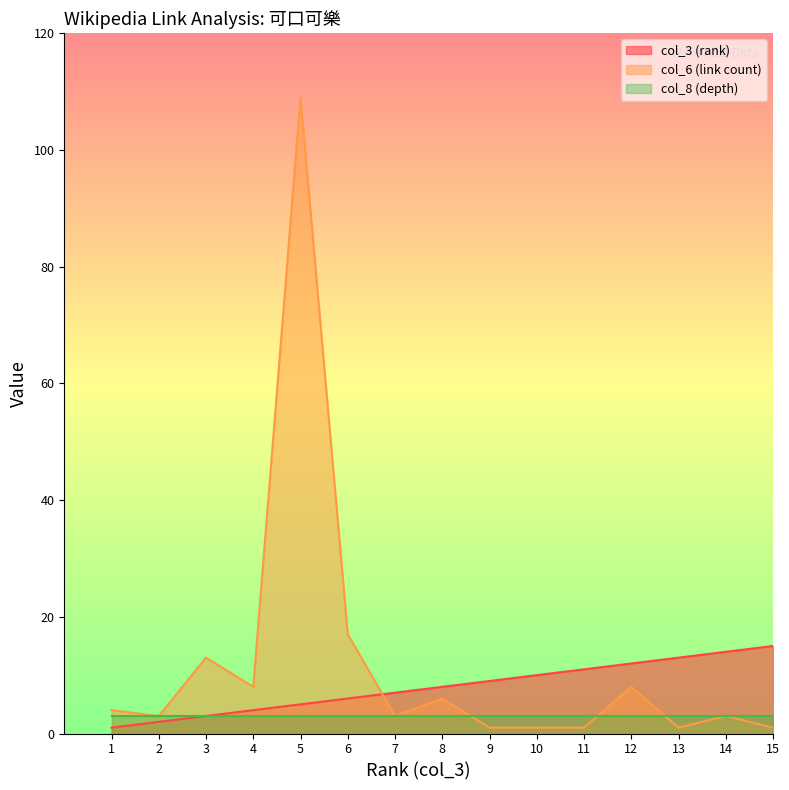

Does the chart display data point markers on the line(s)?

No